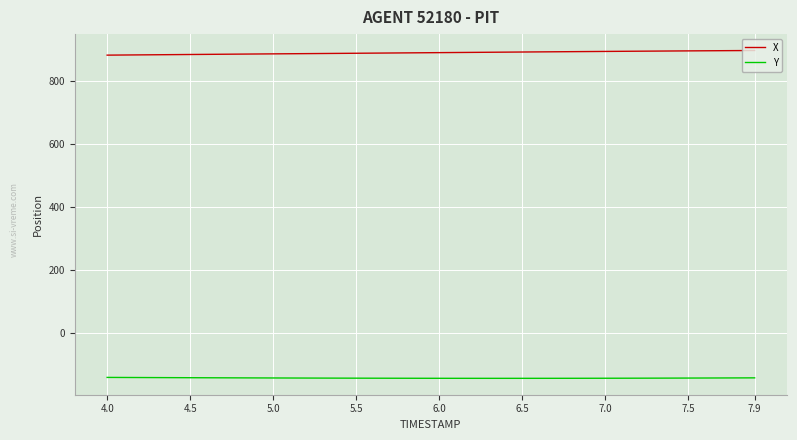

What are all the series names shown in the legend?

X, Y